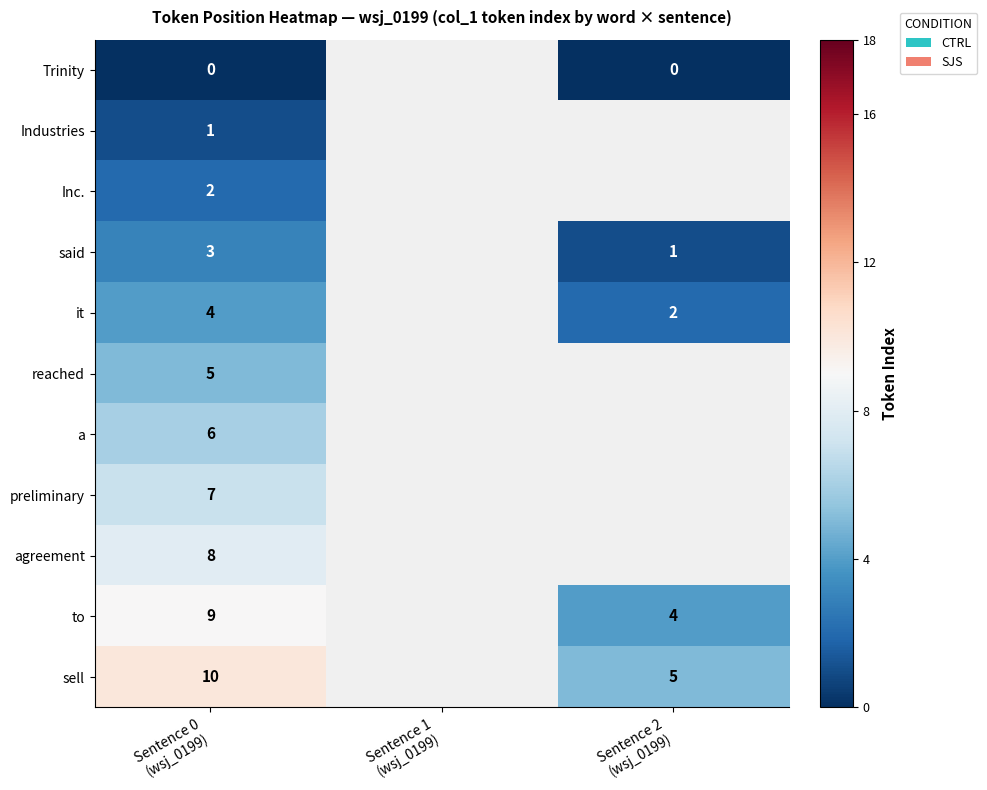

At which label is reached closest to 5?

Sentence 0 (wsj_0199)